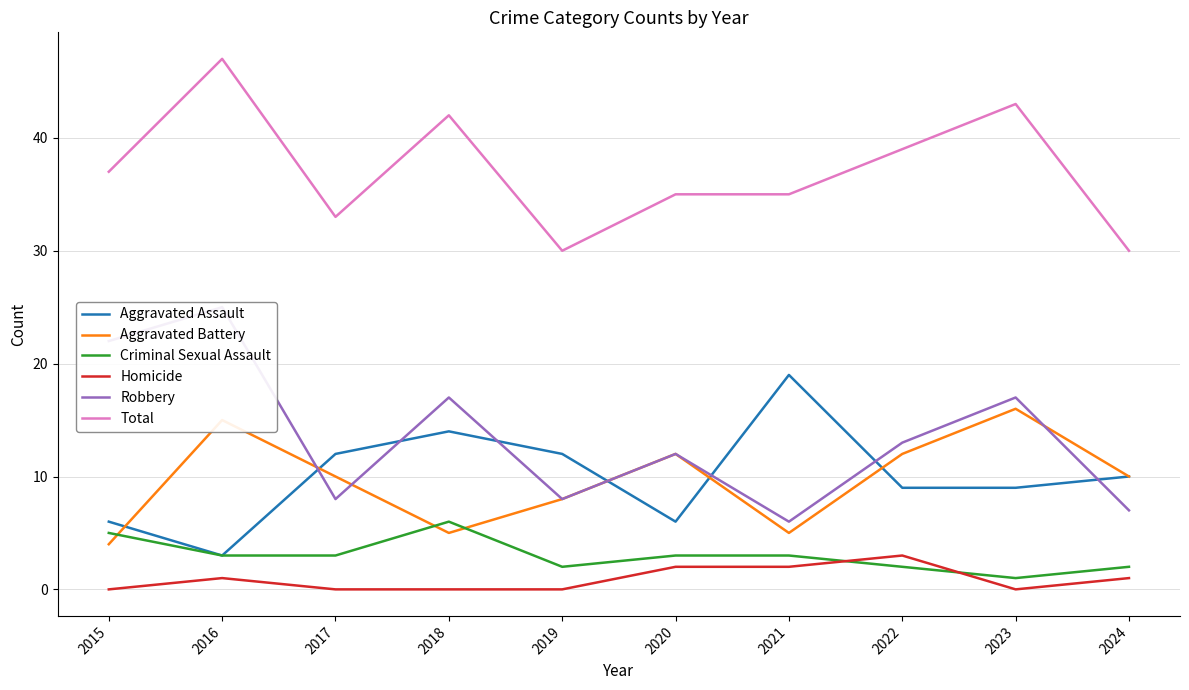

The value of Homicide at 2016 is 2. True or false?

False